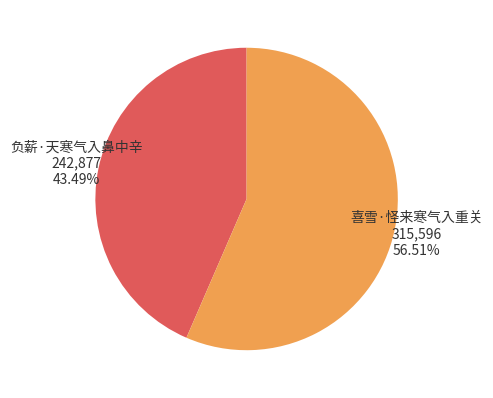

To the nearest percent, what portion does 负薪·天寒气入鼻中辛 represent?

43%